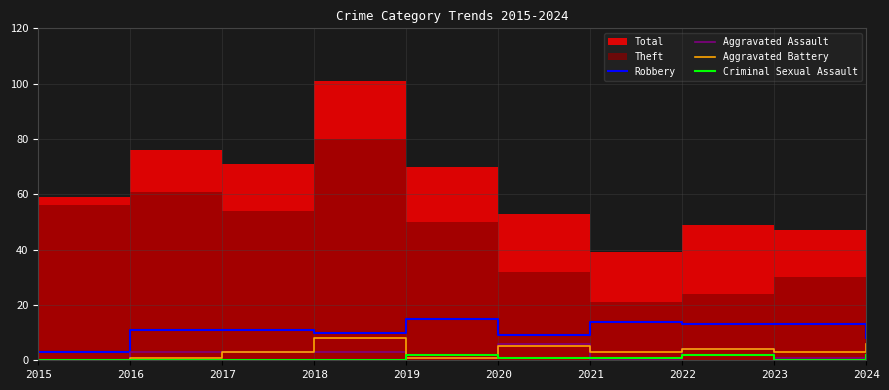

Where does the Aggravated Battery series first go above 3?

2018